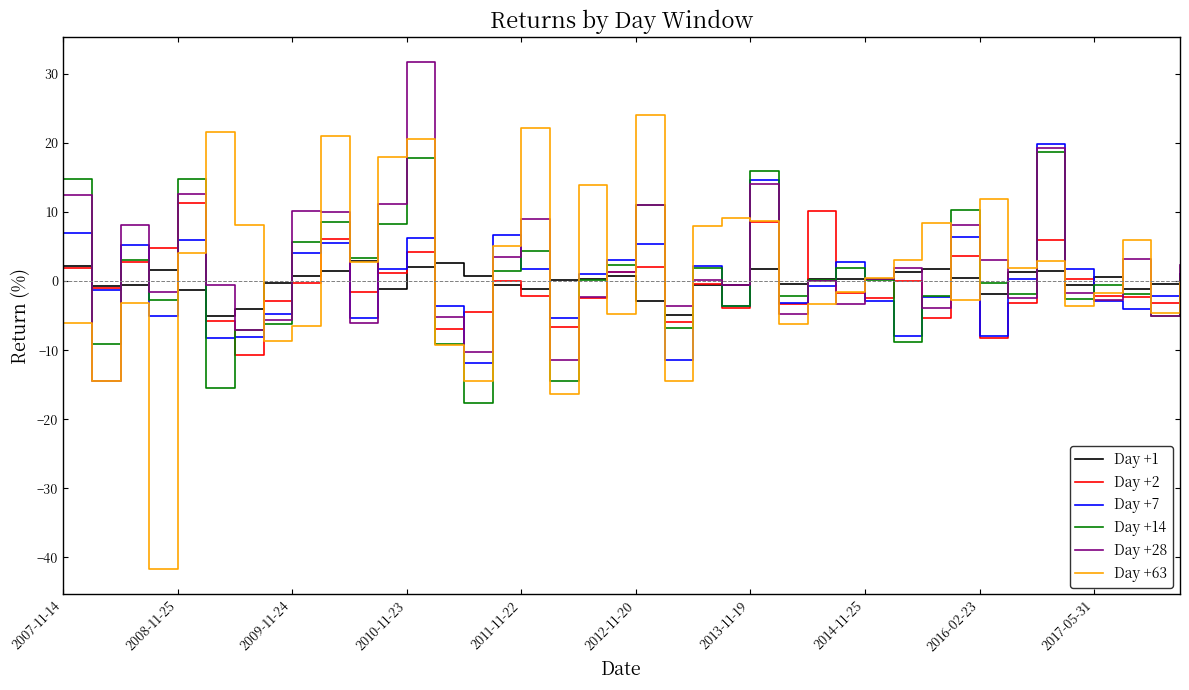

What is the greatest value displayed?

31.7